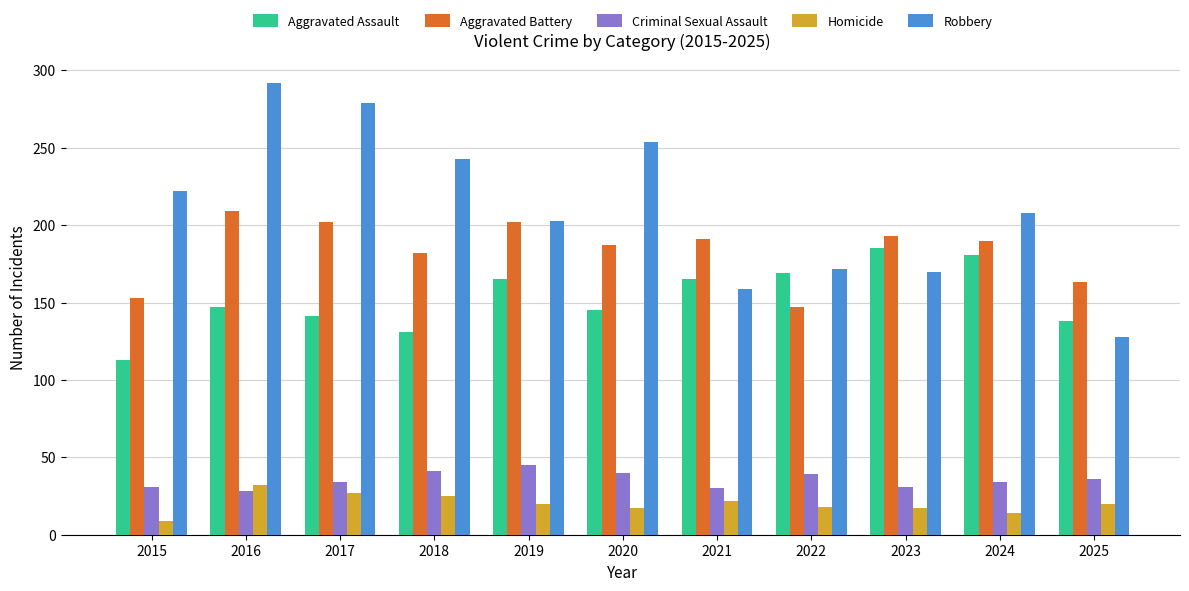

Does the chart contain stacked bars?

No